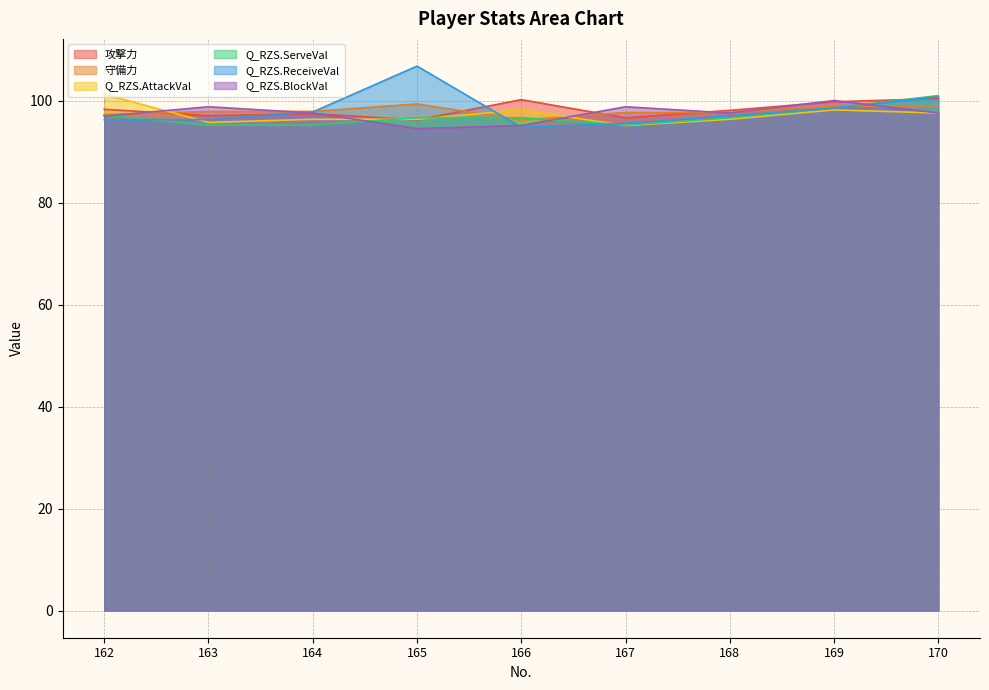

What is the sum of the Q_RZS.ServeVal values at 168 and 163?

191.8